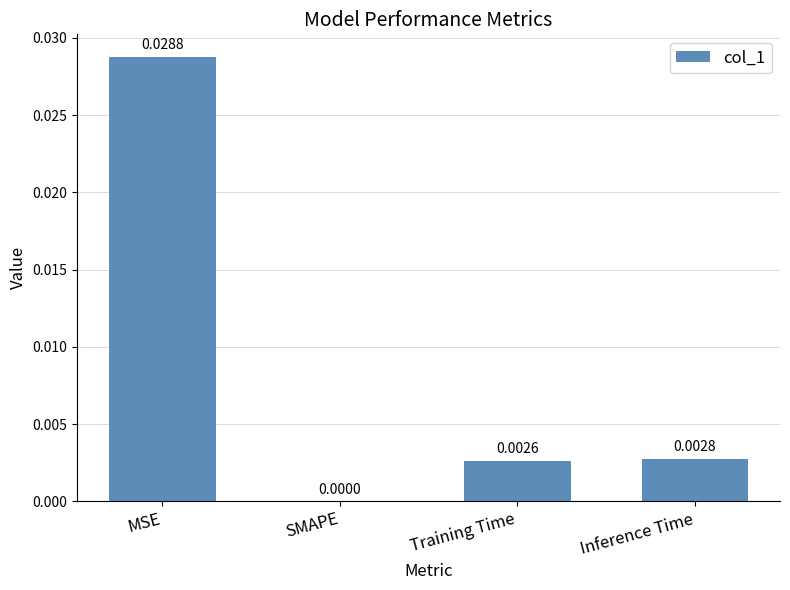

Where is the data nearest to the value 0?

SMAPE